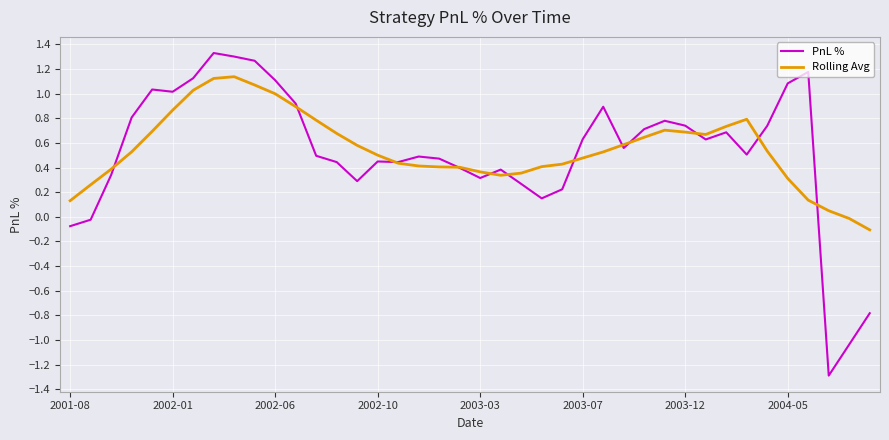

Which series has the widest spread of values?

PnL %